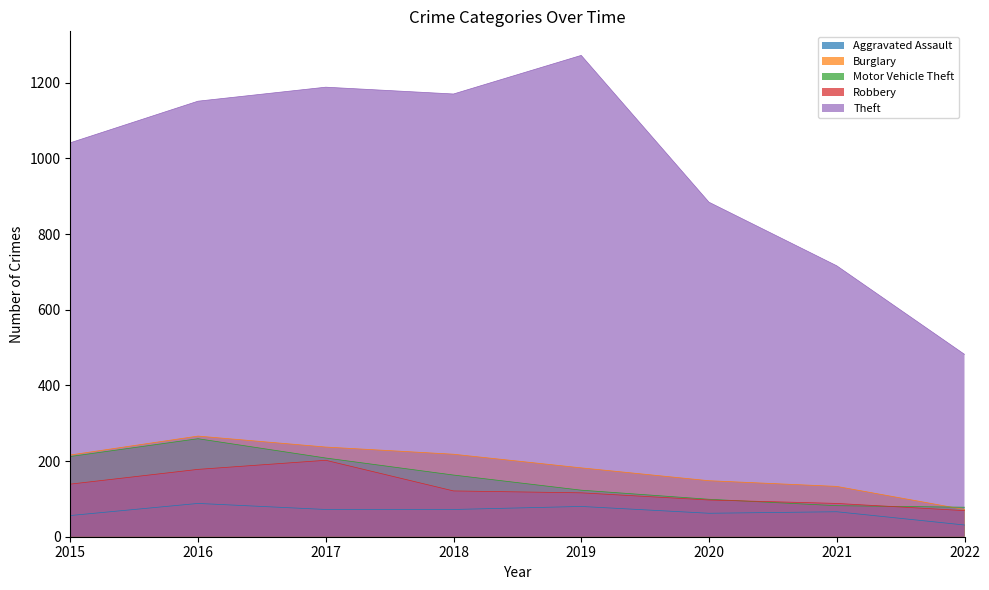

At which category does Motor Vehicle Theft reach its first local peak?

2016